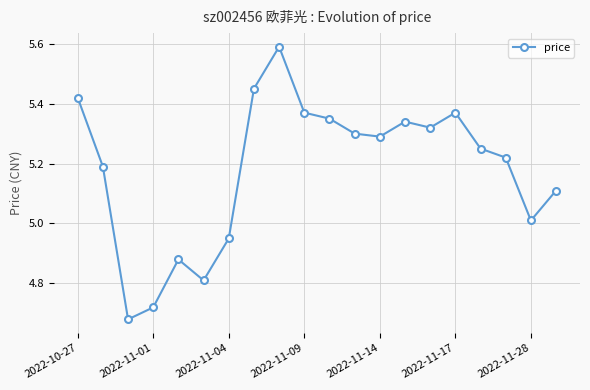

How many lines are shown in the chart?

1